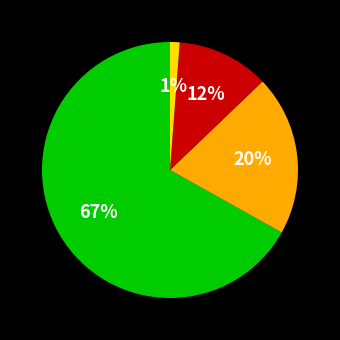

Is there any slice that represents more than half of the pie?

Yes